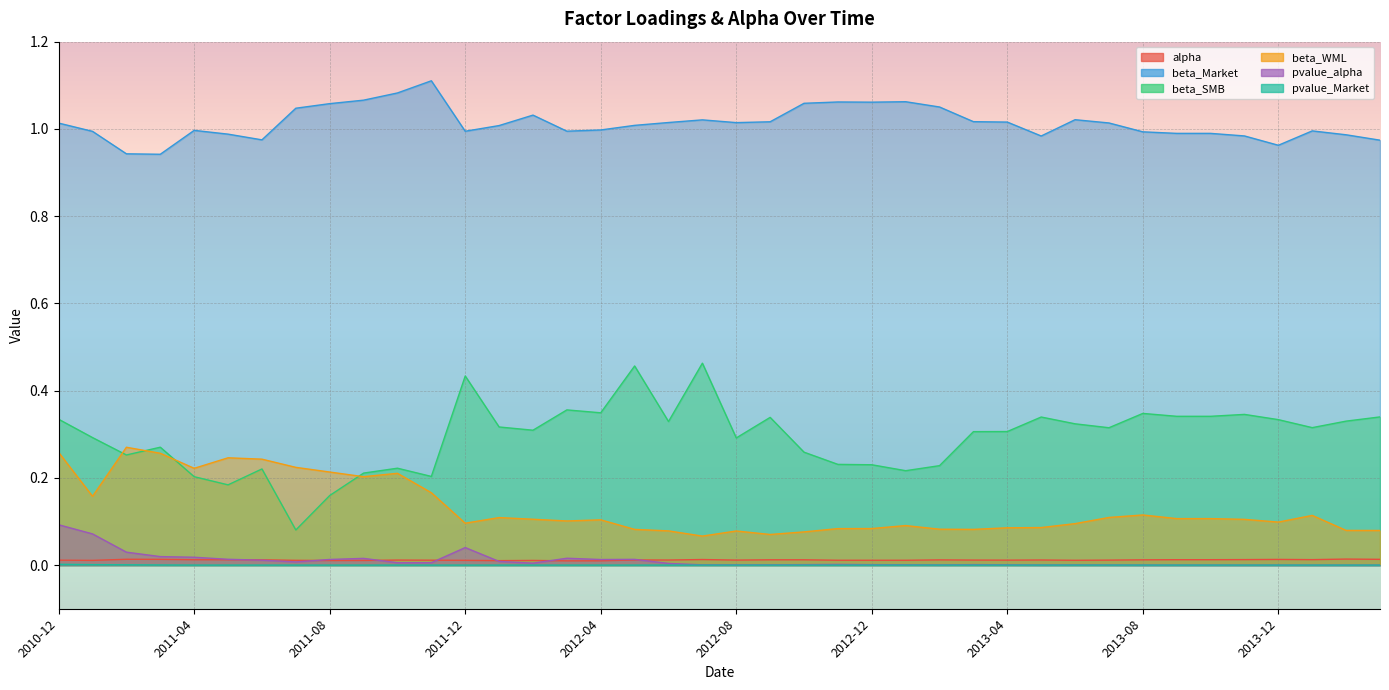

What are all the series names shown in the legend?

alpha, beta_Market, beta_SMB, beta_WML, pvalue_alpha, pvalue_Market